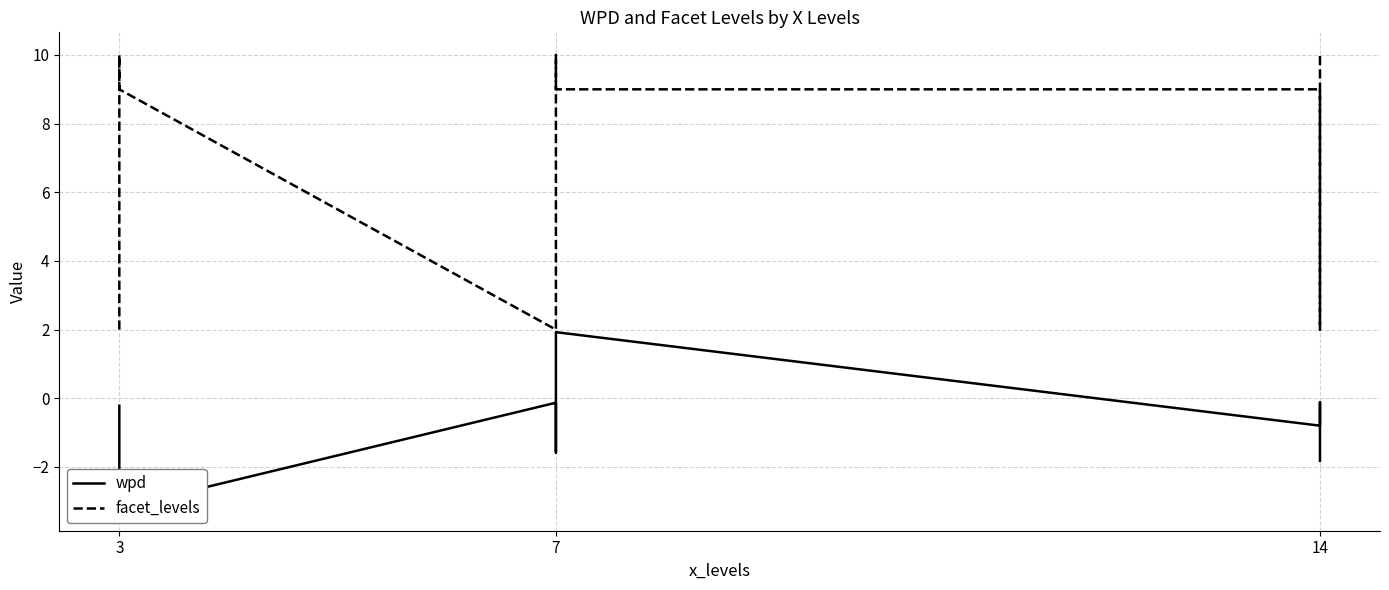

The wpd series shows -0.9 at 7. True or false?

False